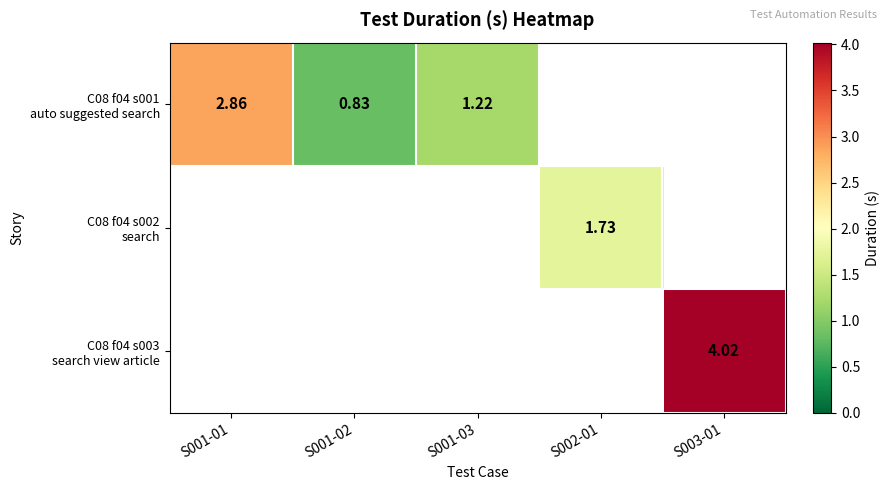

How many series are shown in this chart?

3